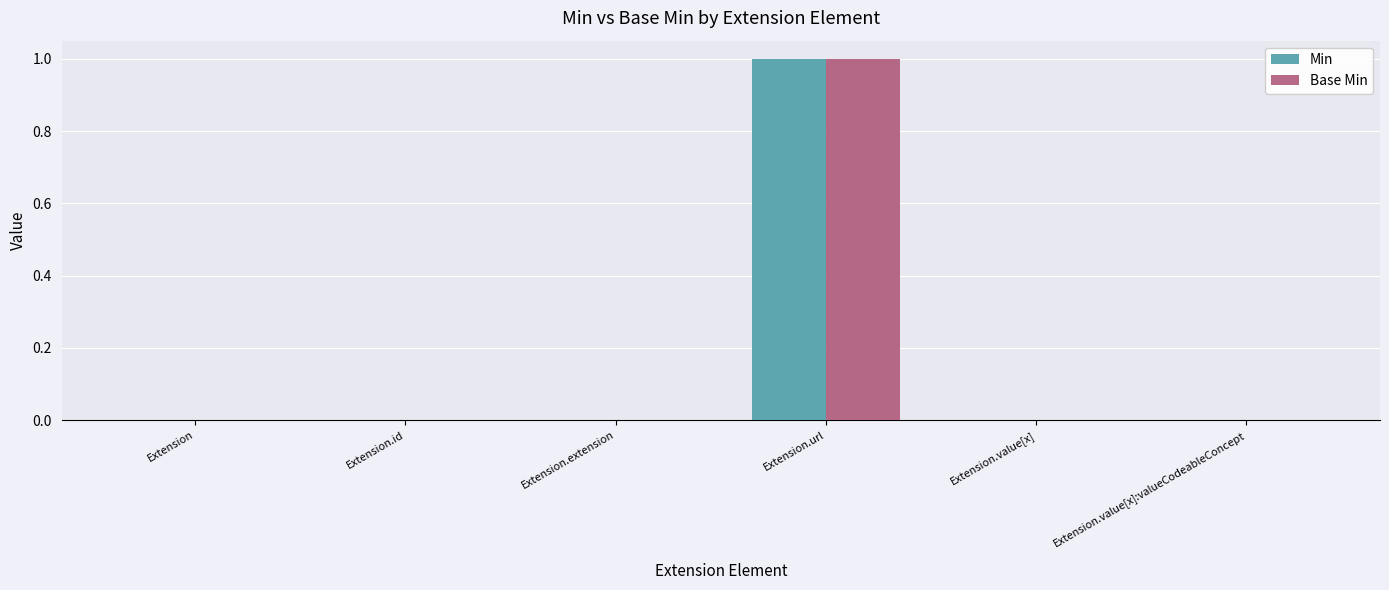

The value of Base Min at Extension.id is -1. True or false?

False